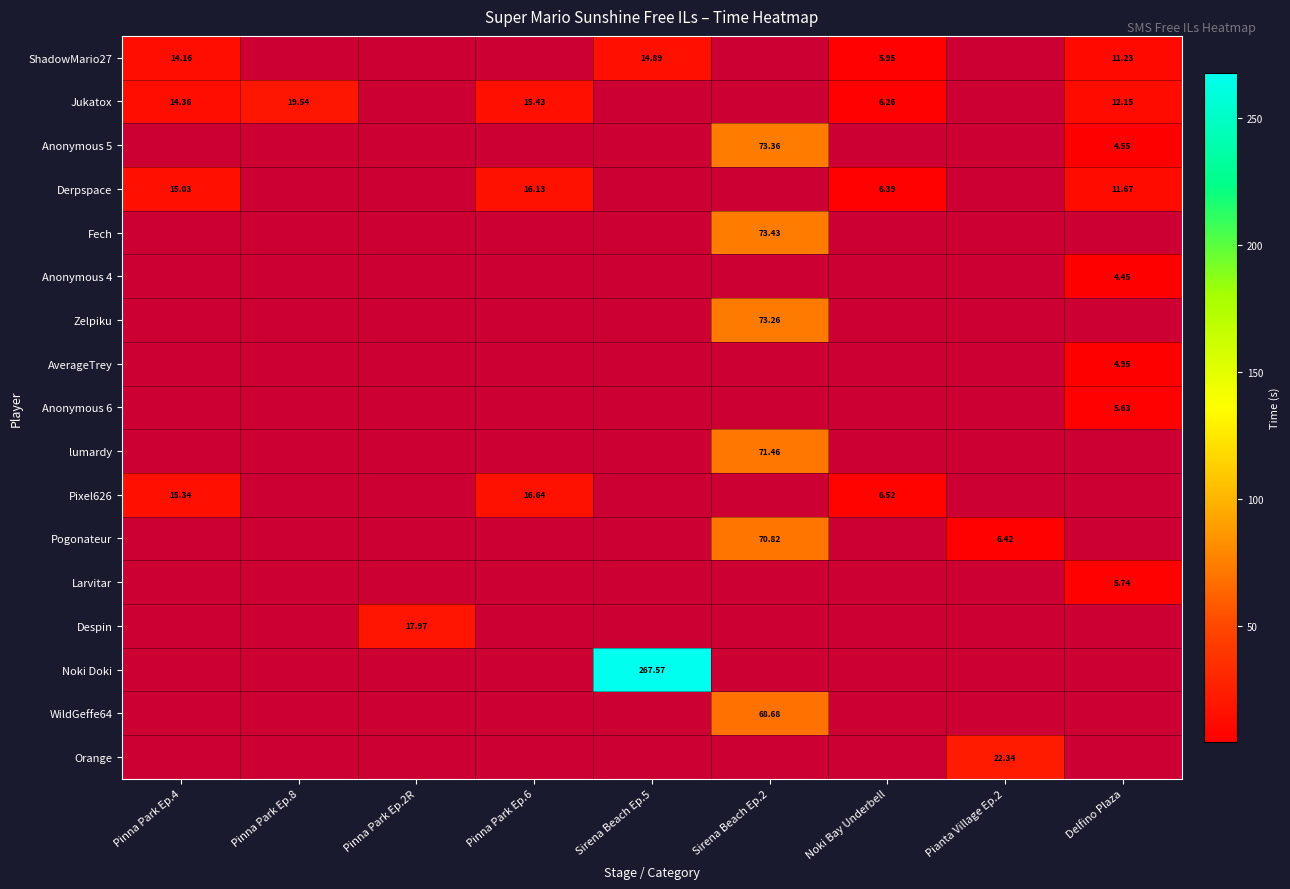

Rank the categories by lumardy value from lowest to highest.

Pinna Park Ep.4, Pinna Park Ep.8, Pinna Park Ep.2R, Pinna Park Ep.6, Sirena Beach Ep.5, Noki Bay Underbell, Pianta Village Ep.2, Delfino Plaza, Sirena Beach Ep.2